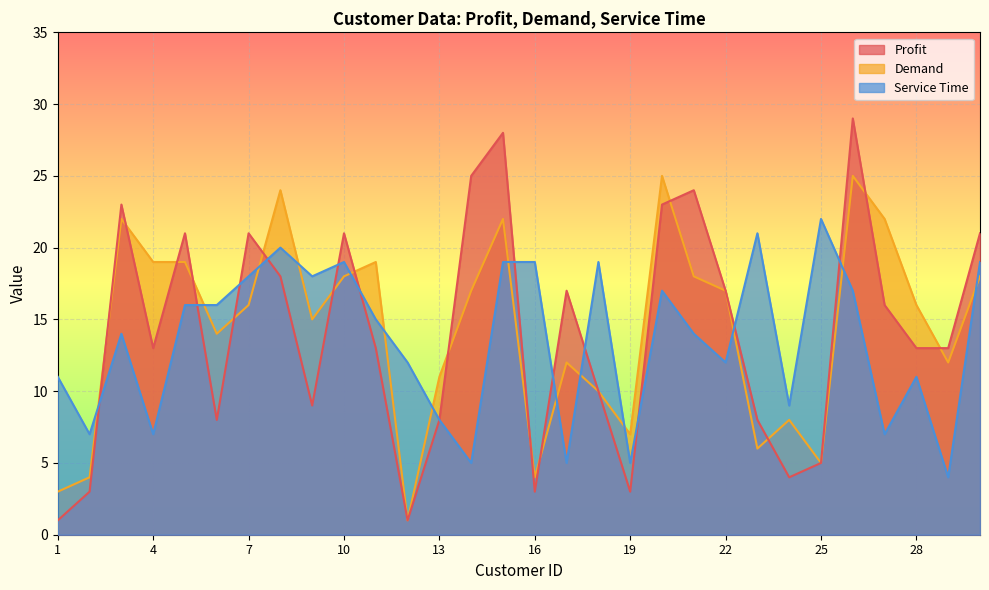

How many times do Service Time and Demand cross each other?

14